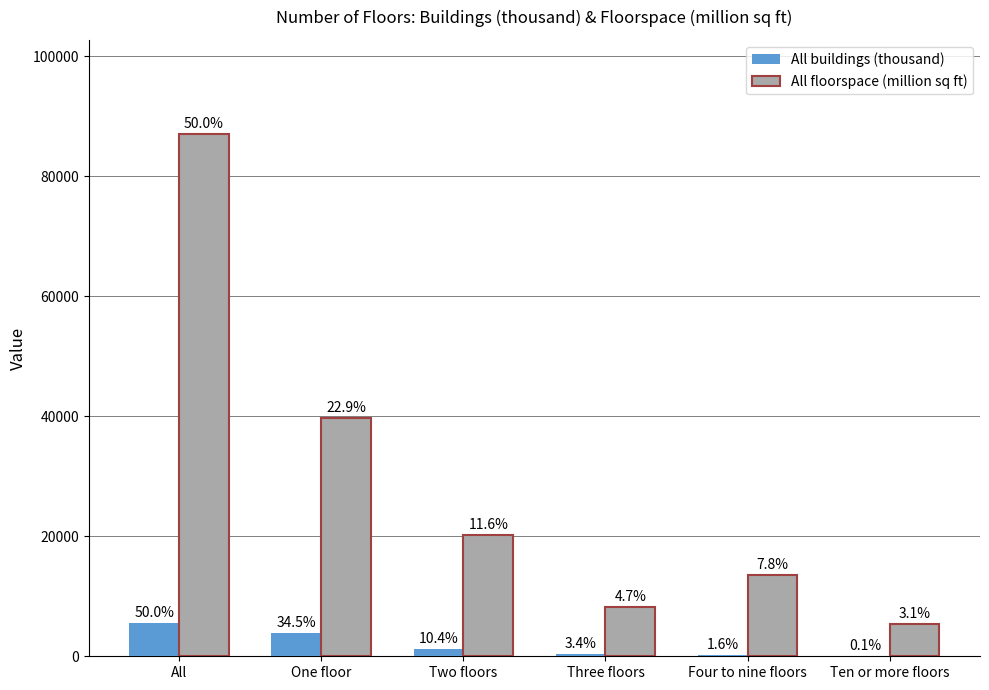

What is the label of the 4th bar from the left?

Three floors